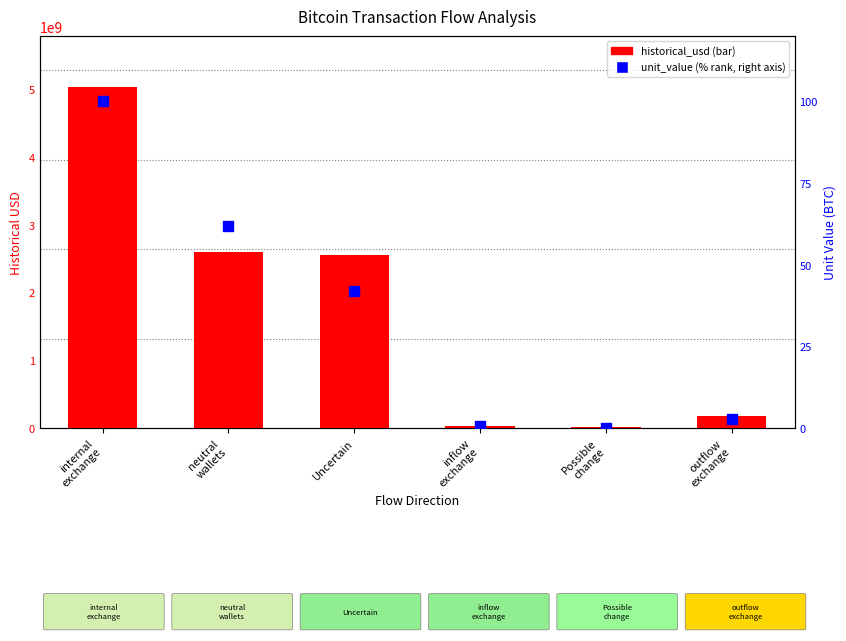

Which series has the widest spread of Y values?

historical_usd